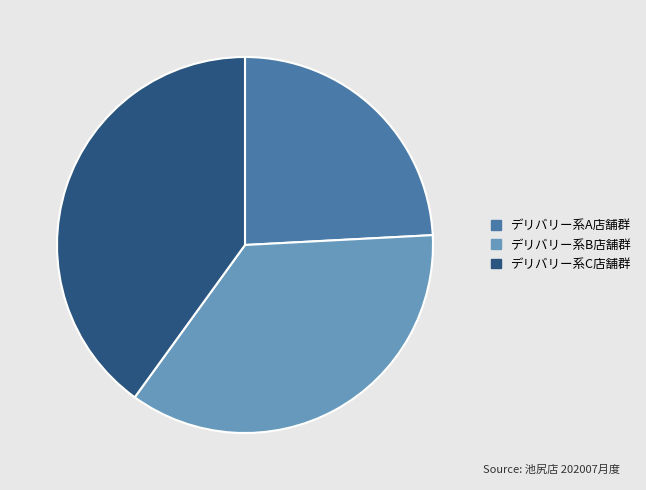

Between デリバリー系C店舗群 and デリバリー系B店舗群, which is larger?

デリバリー系C店舗群